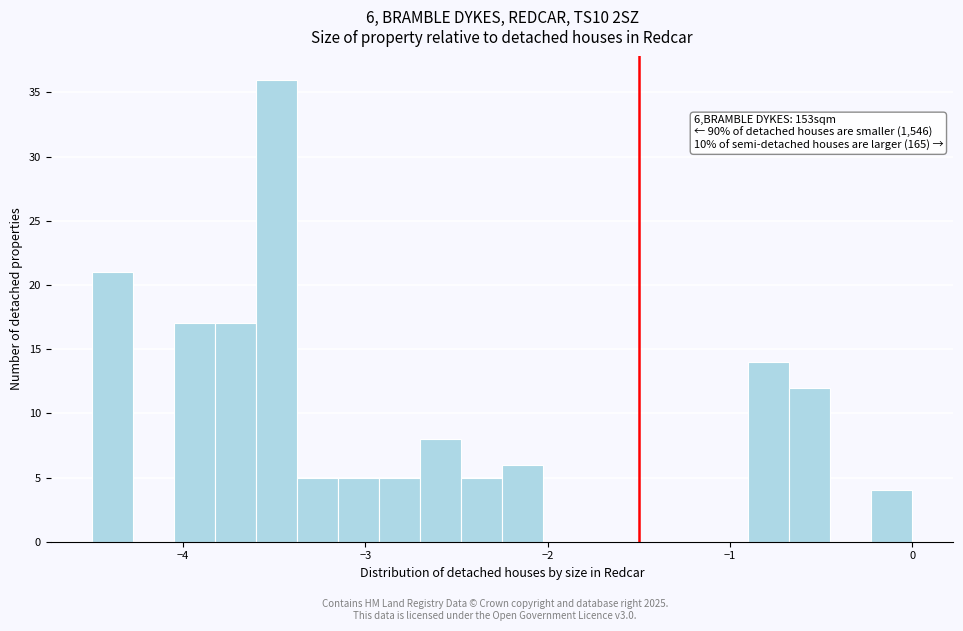

Around what value on the x-axis is the tallest bar? Give the approximate position of its centre, as read against the axis.

-3.5